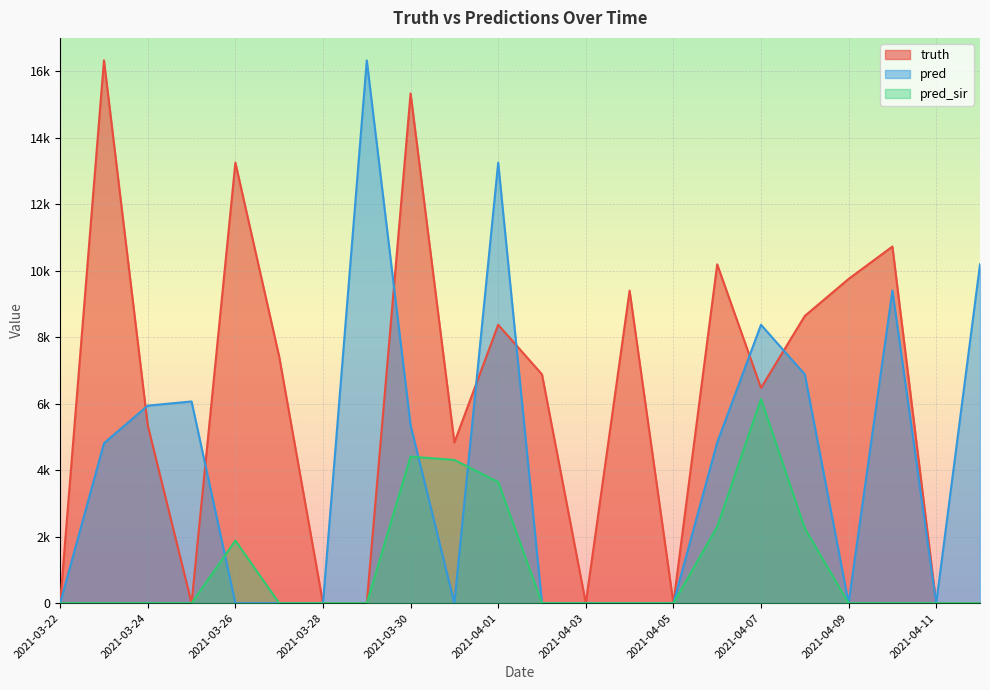

What is the value of the pred_sir point at the 17th from the left?

6139